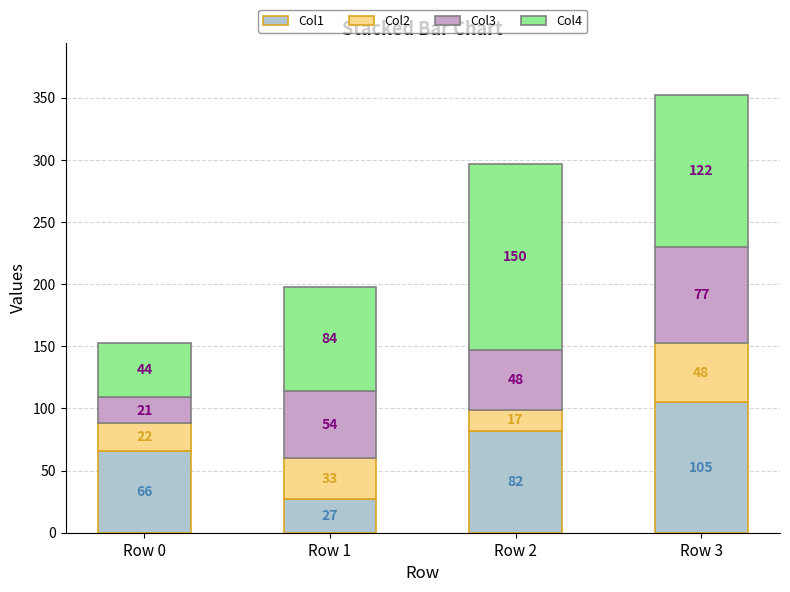

True or false: Col1 has a value of 66 at Row 0.

True